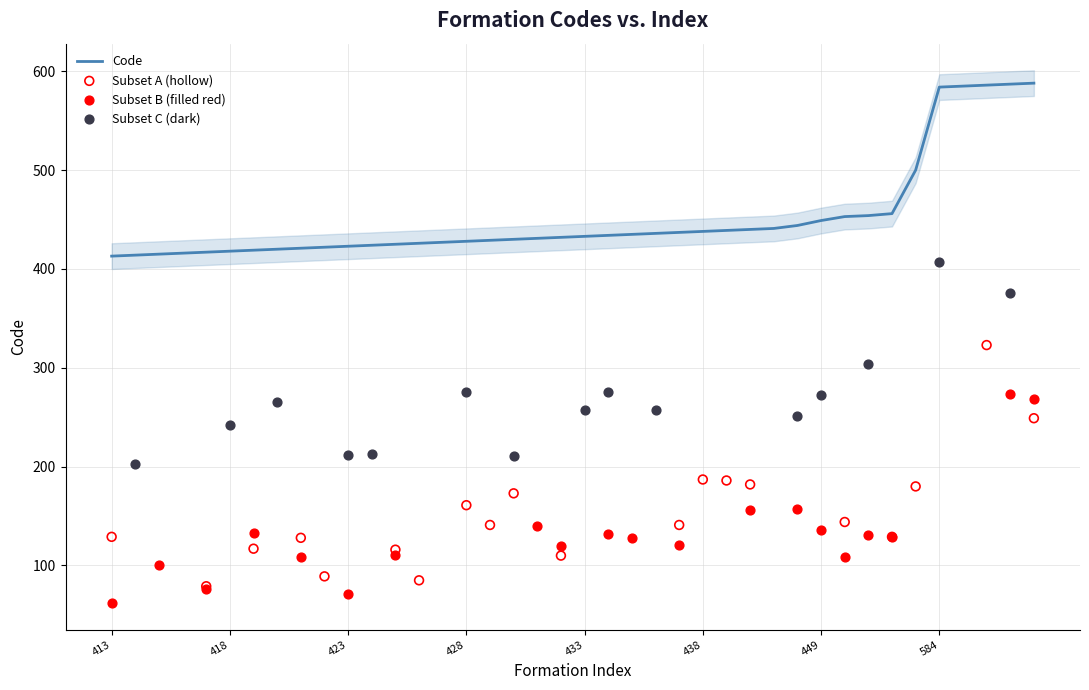

Approximately how many times larger is the value at 422 compared to 421?

1.0